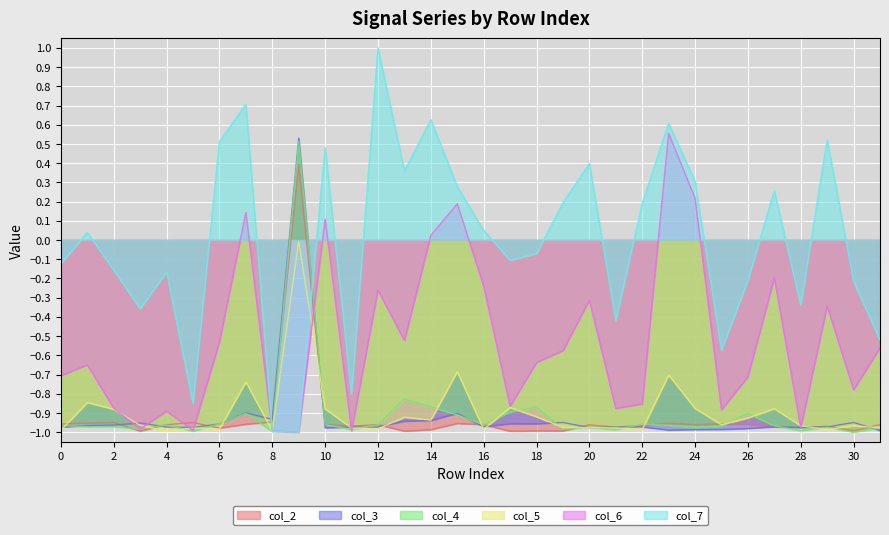

What are all the series names shown in the legend?

col_2, col_3, col_4, col_5, col_6, col_7